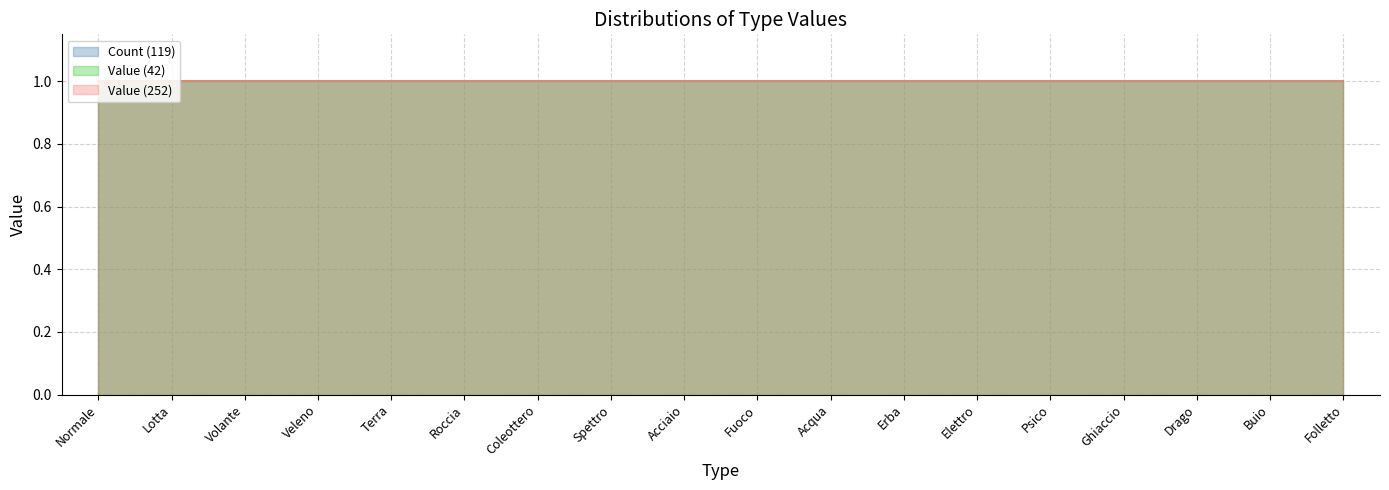

True or false: Value (42) and Value (252) intersect in this chart.

False